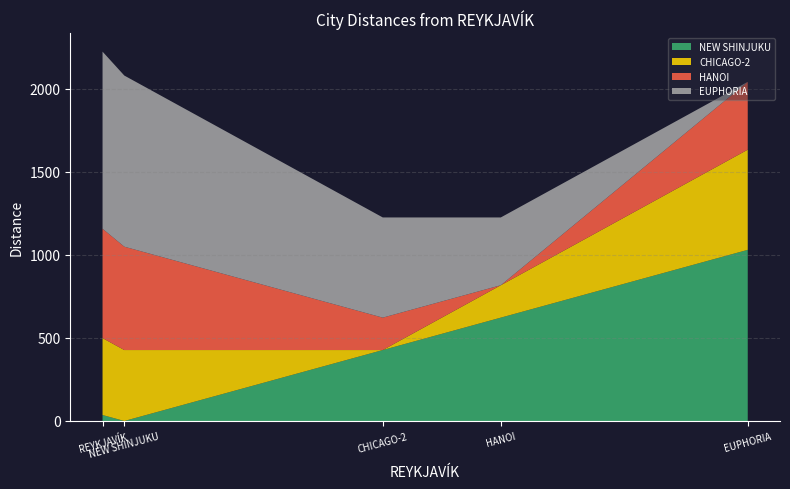

True or false: NEW SHINJUKU and CHICAGO-2 cross at least once.

True